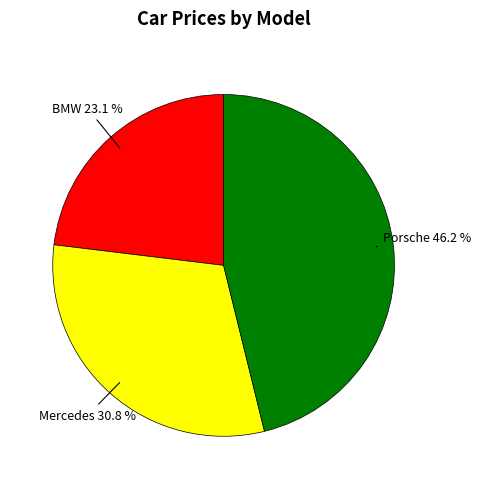

What is the ratio of the value at Mercedes to the value at Porsche?

0.7